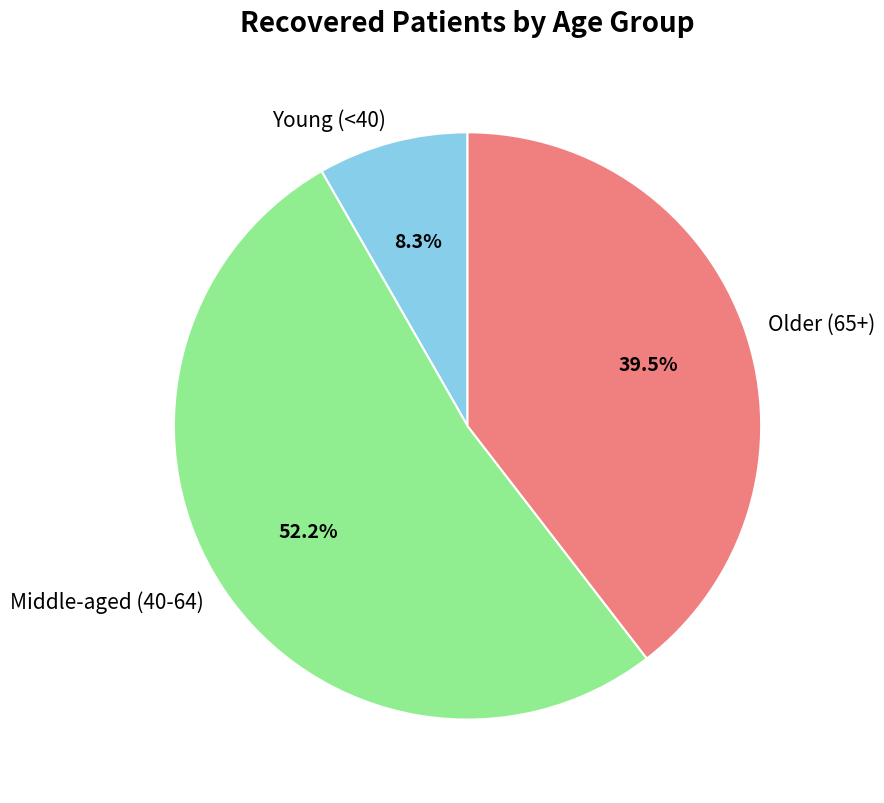

Which has a higher value, Young (<40) or Older (65+)?

Older (65+)